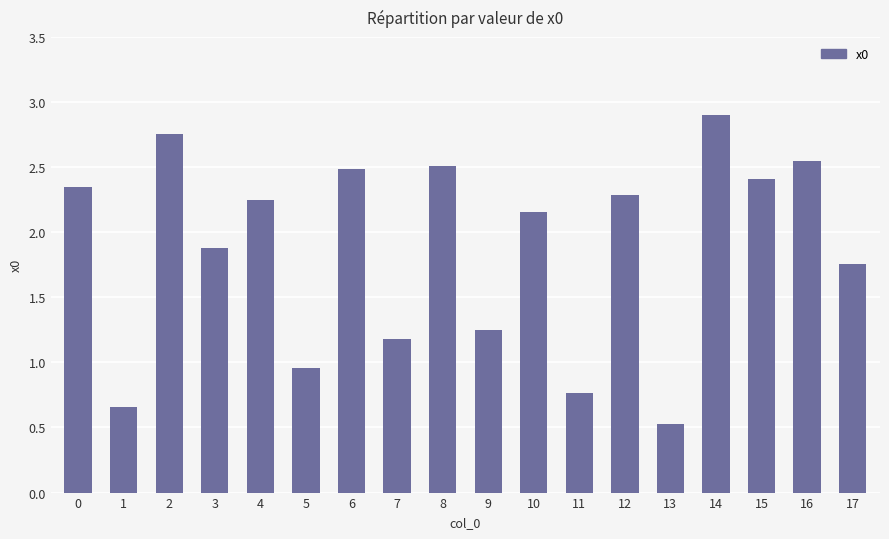

How many bars are there in total?

18